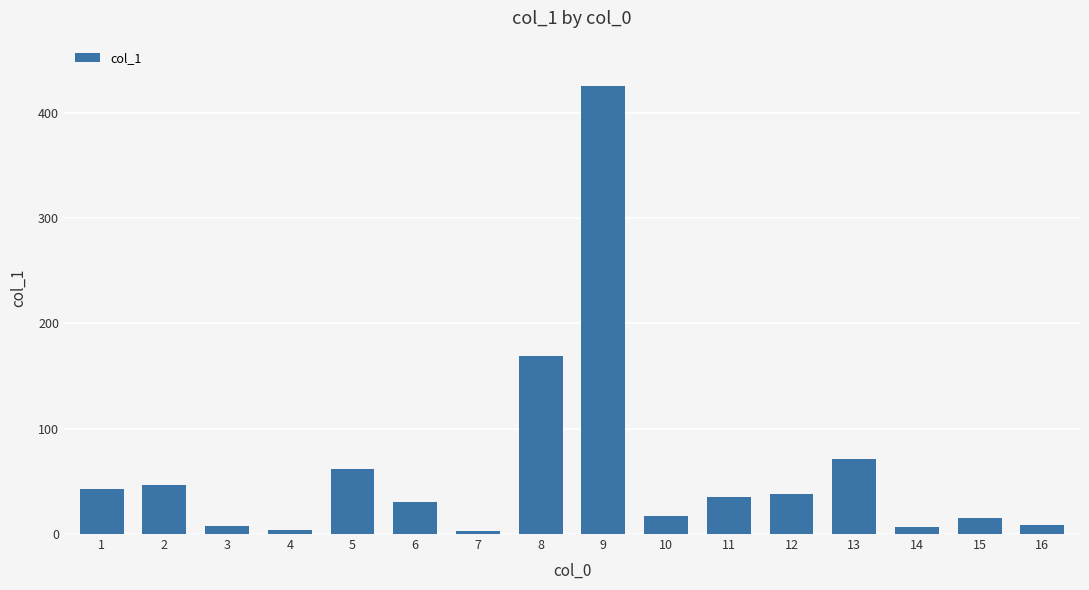

What is the value of the 8th bar from the left?

169.1